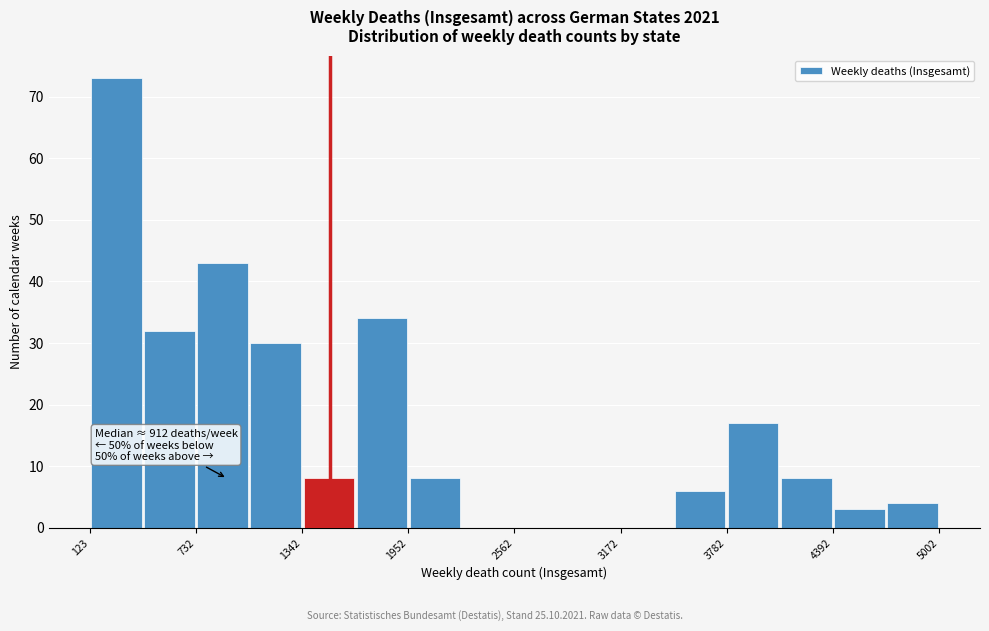

Read against the x-axis, roughly where is the centre of the tallest bar?

300